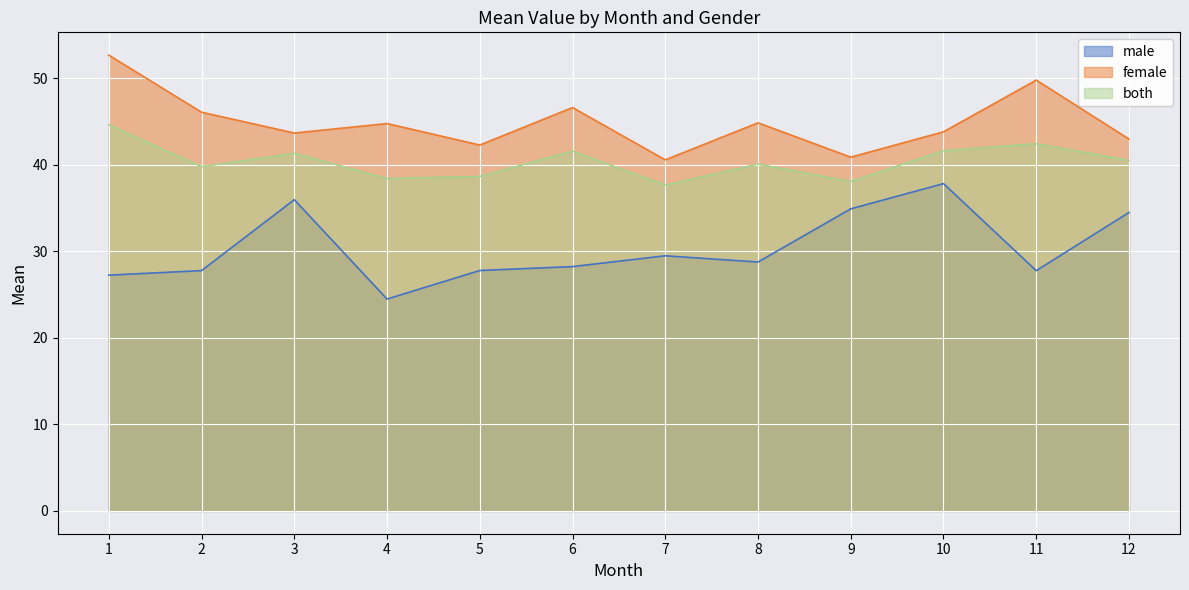

The value of female_mean at 11 is 26.6. True or false?

False